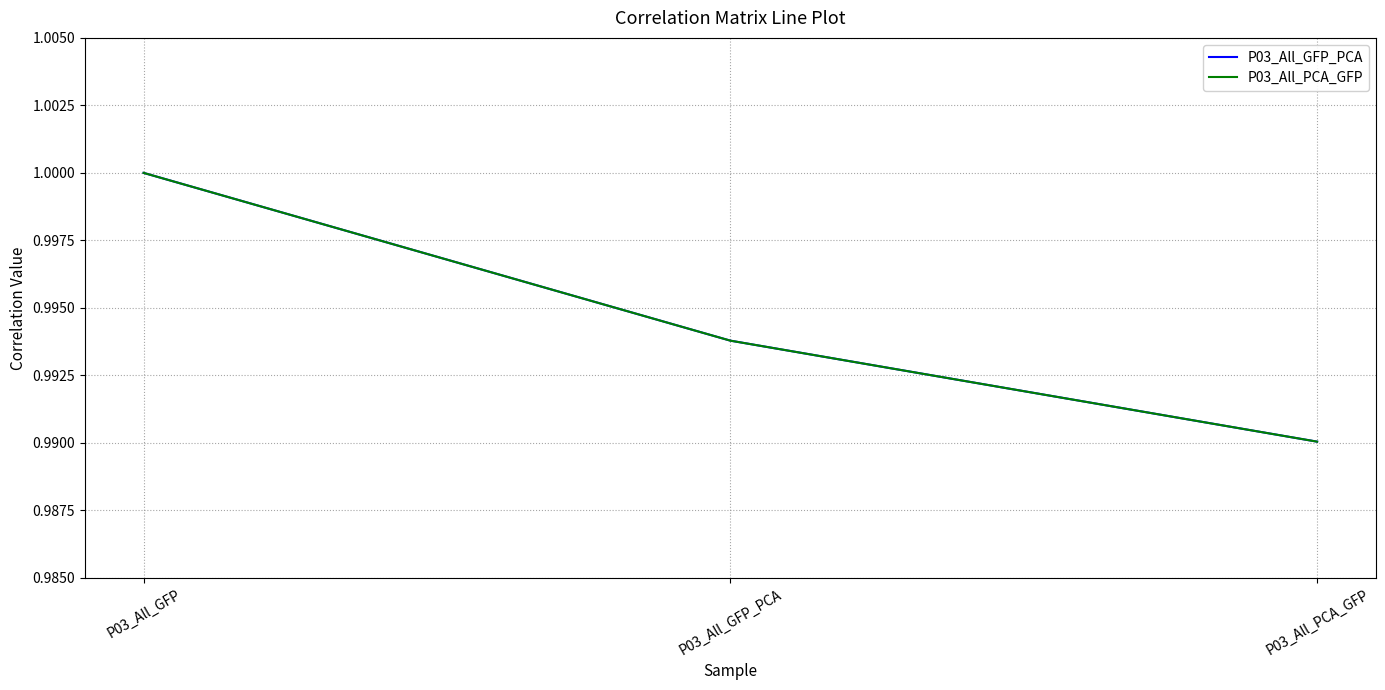

How many lines are shown in the chart?

2